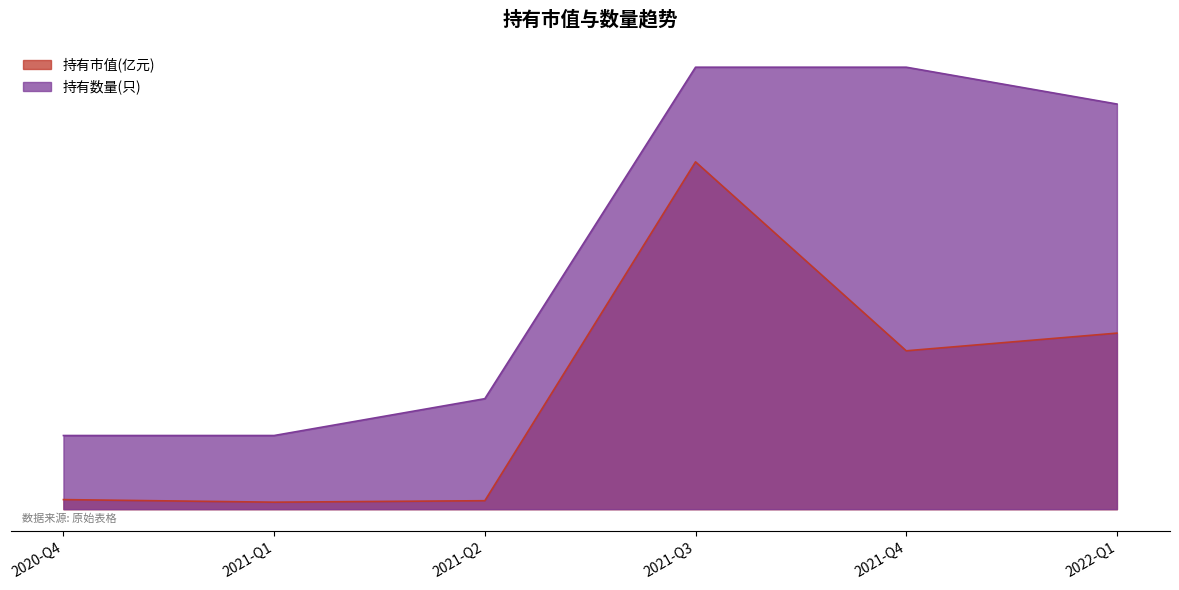

Rank the series by their average value, from highest to lowest.

持有数量(只), 持有市值(亿元)